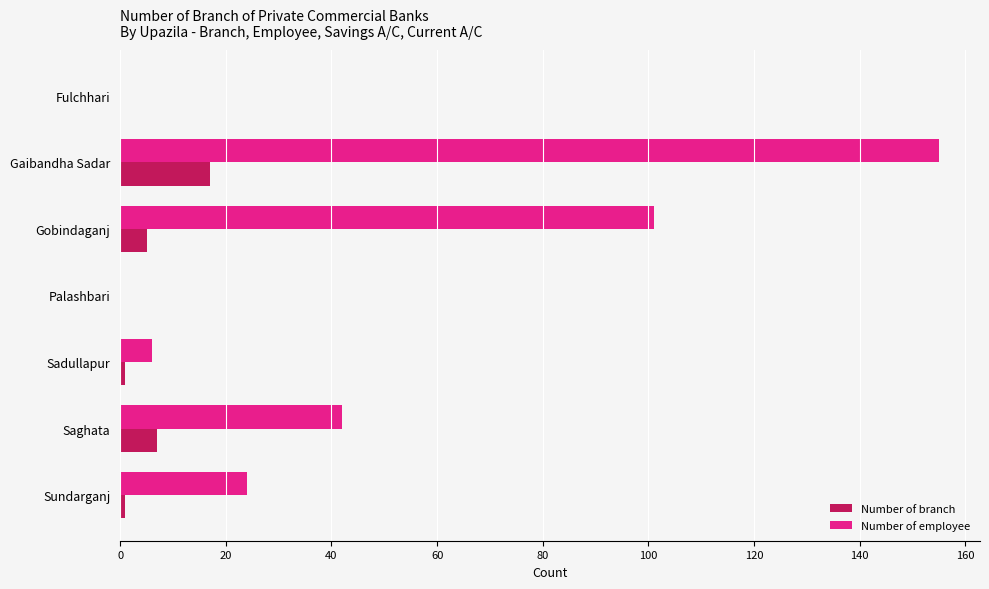

Is the value of Number of employee at Gaibandha Sadar greater than the value of Number of branch at Sadullapur?

Yes